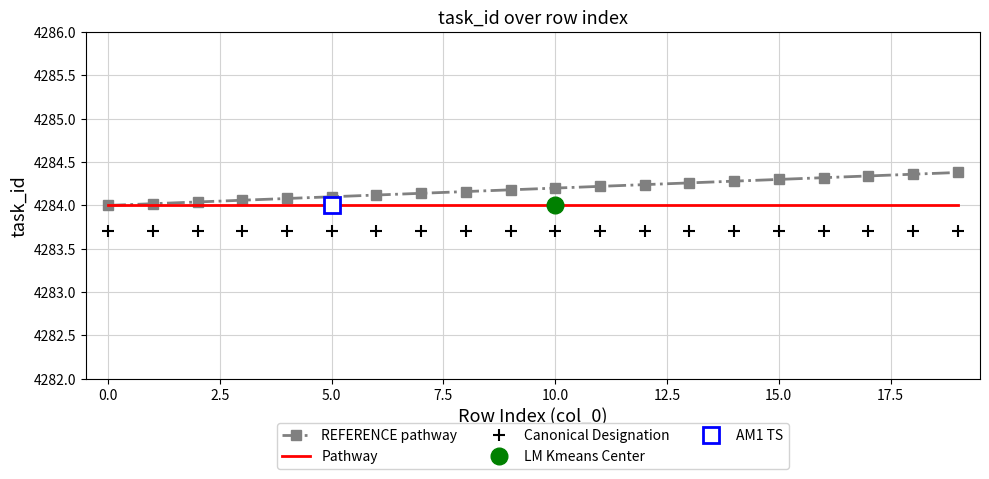

What is the minimum value for Pathway?

4284.0